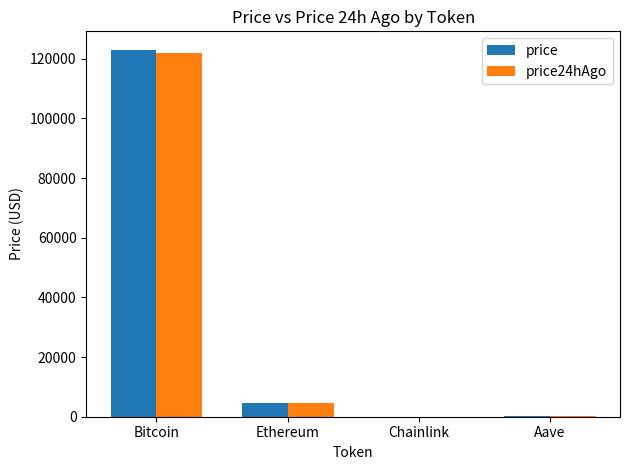

Which series changed the most between Bitcoin and Ethereum?

price